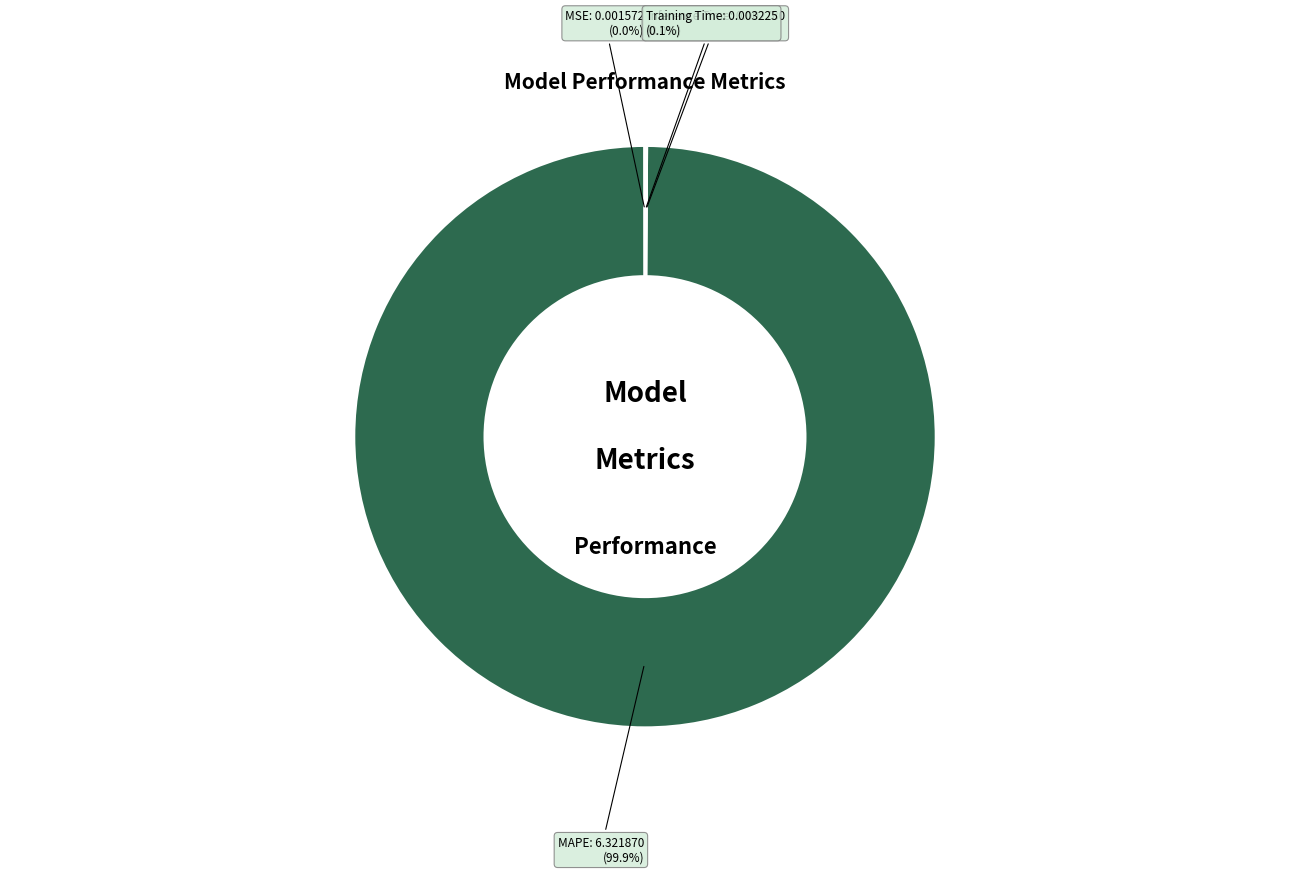

Which category has the biggest portion of the pie?

MAPE